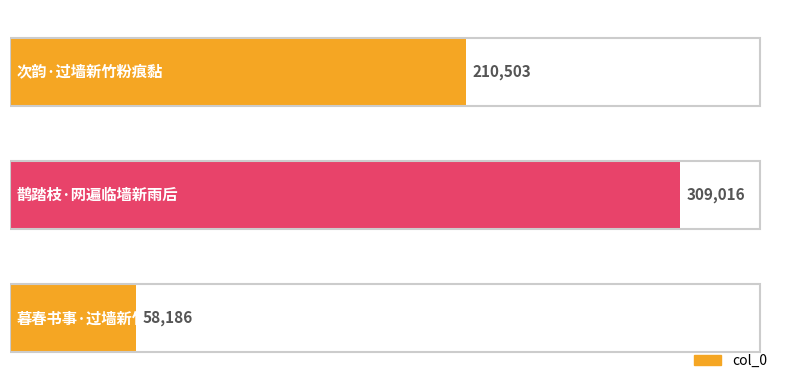

Between 1.0 and 2.0, which is larger?

1.0